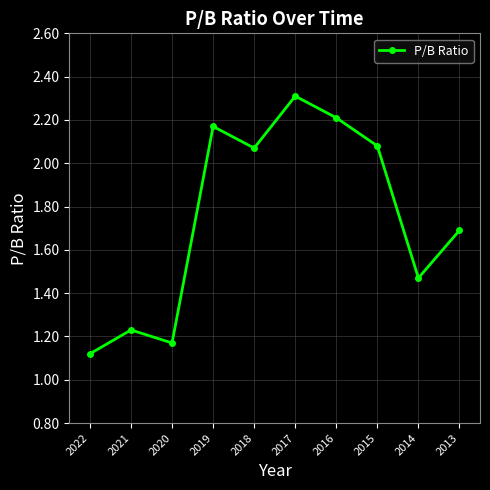

How many points are lower than both their immediate neighbors (excluding endpoints)?

3